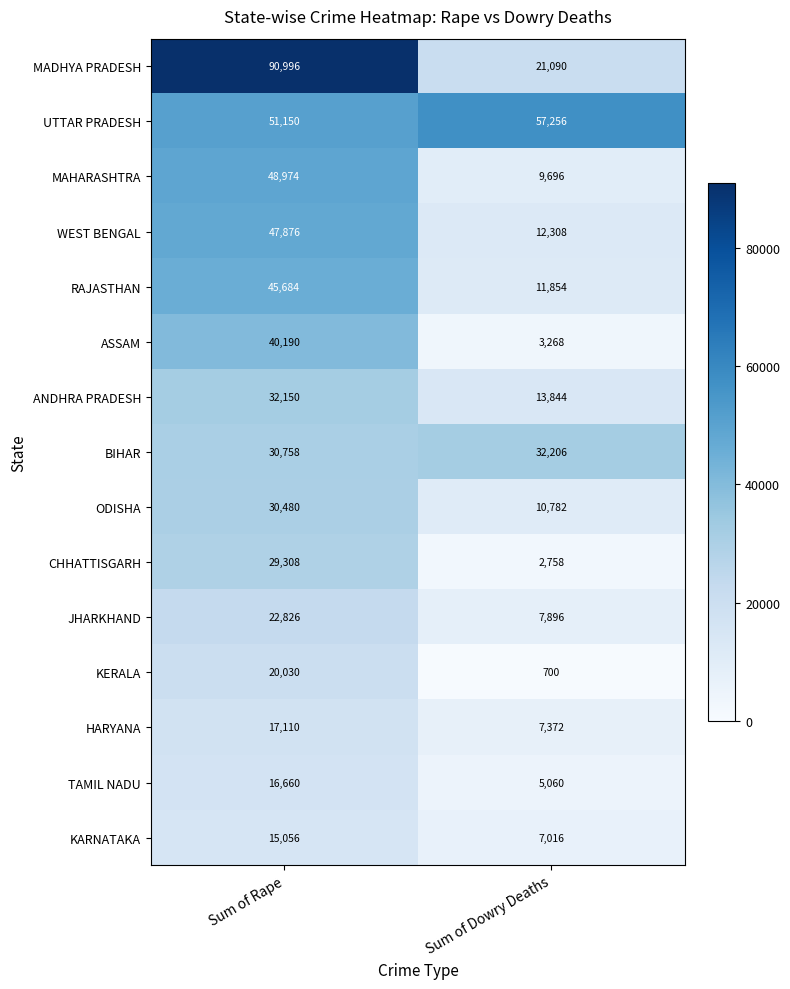

List the series in order of their peak value, highest first.

MADHYA PRADESH, UTTAR PRADESH, MAHARASHTRA, WEST BENGAL, RAJASTHAN, ASSAM, BIHAR, ANDHRA PRADESH, ODISHA, CHHATTISGARH, JHARKHAND, KERALA, HARYANA, TAMIL NADU, KARNATAKA